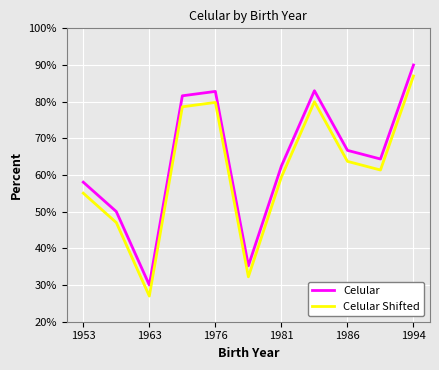

What is the average value of the Celular Shifted series?

61.0